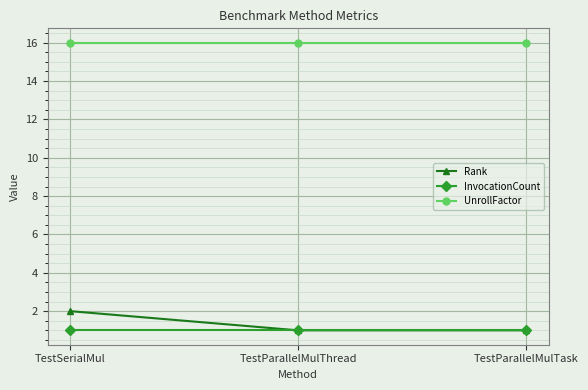

Reading left to right, what are all the values shown in this chart?

Rank: TestSerialMul=2	TestParallelMulThread=1	TestParallelMulTask=1
InvocationCount: TestSerialMul=1	TestParallelMulThread=1	TestParallelMulTask=1
UnrollFactor: TestSerialMul=16	TestParallelMulThread=16	TestParallelMulTask=16